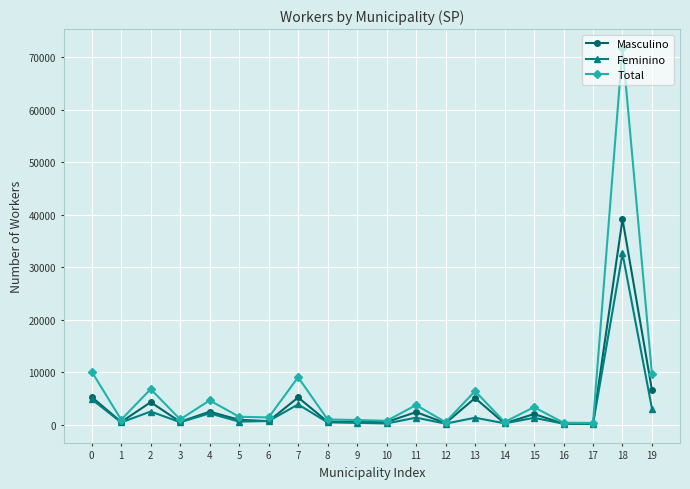

What is the value of the Total point at the 13th from the left?

477